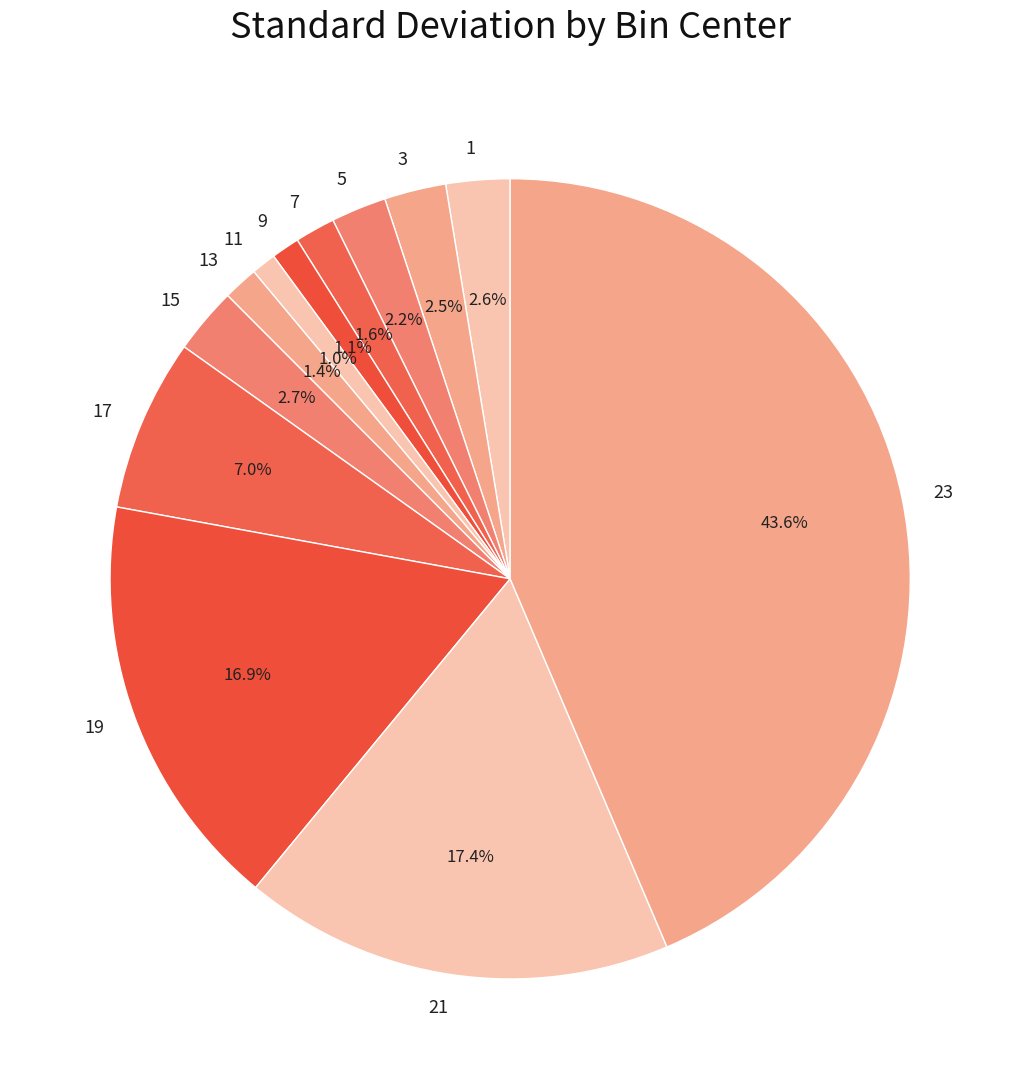

How many segments does this pie chart have?

12